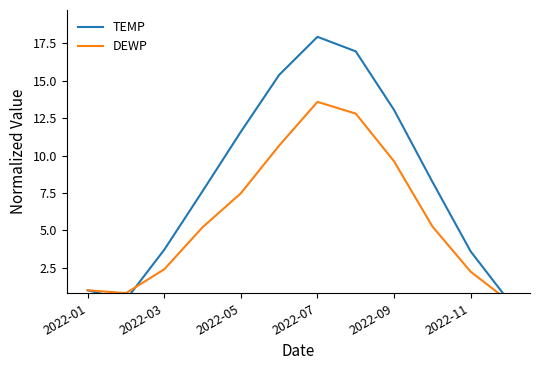

Which has a higher value, 2022-01 or 2022-11?

2022-11